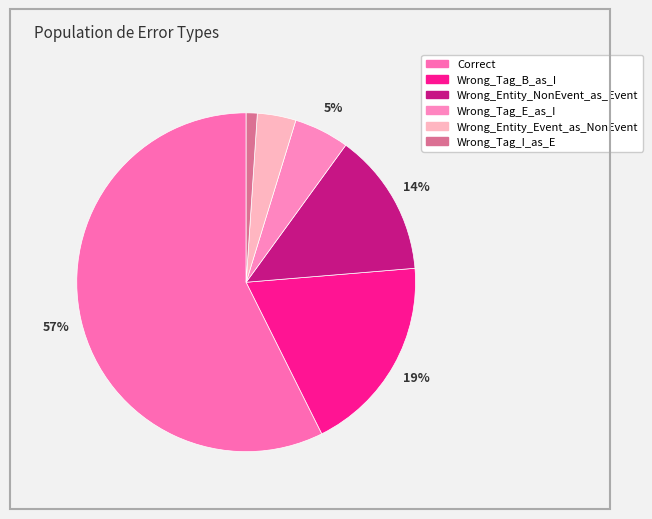

What percentage is the Wrong_Tag_E_as_I slice, to the nearest percent?

5%